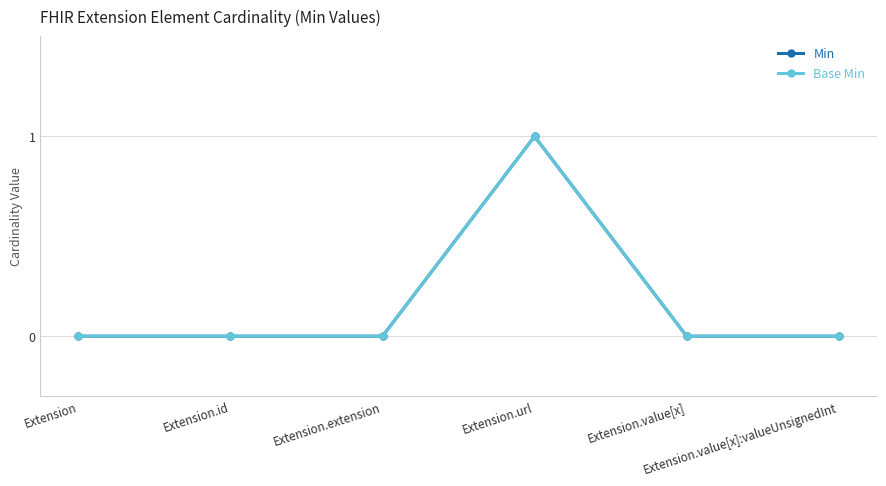

Is this an area chart (filled region under the line)?

No